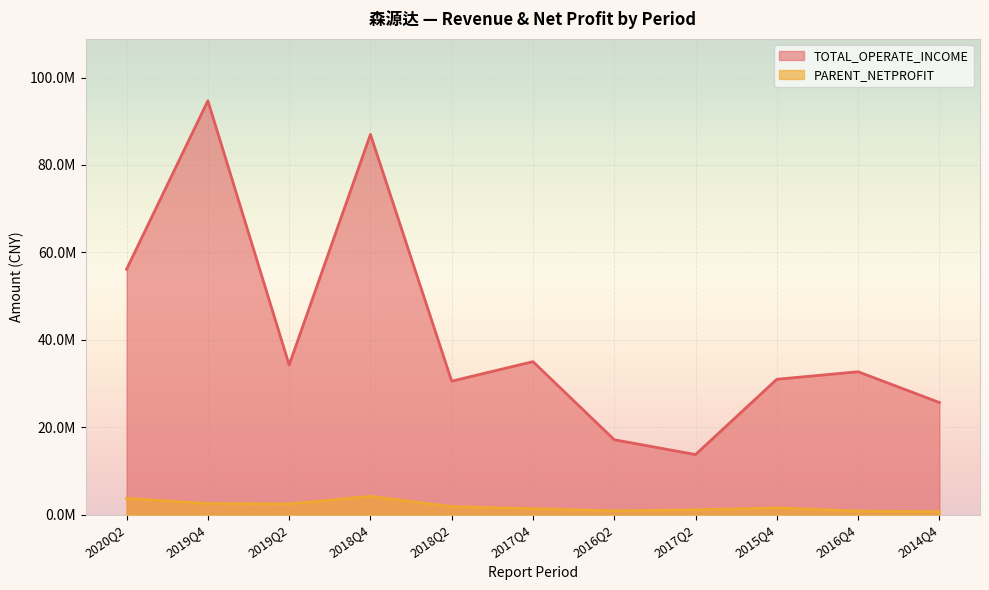

Reading left to right, list all the values displayed in this chart.

TOTAL_OPERATE_INCOME: 56175434.4	94690518.9	34247488.2	87001807.7	30548714.4	35014612.6	17143877.7	13760262.1	30979176.4	32700541.4	25668183.5
PARENT_NETPROFIT: 3741507.4	2560291.3	2470088.4	4199978.0	1857750.1	1381415.4	884665.2	1124041.9	1557915.6	825406.2	698118.1